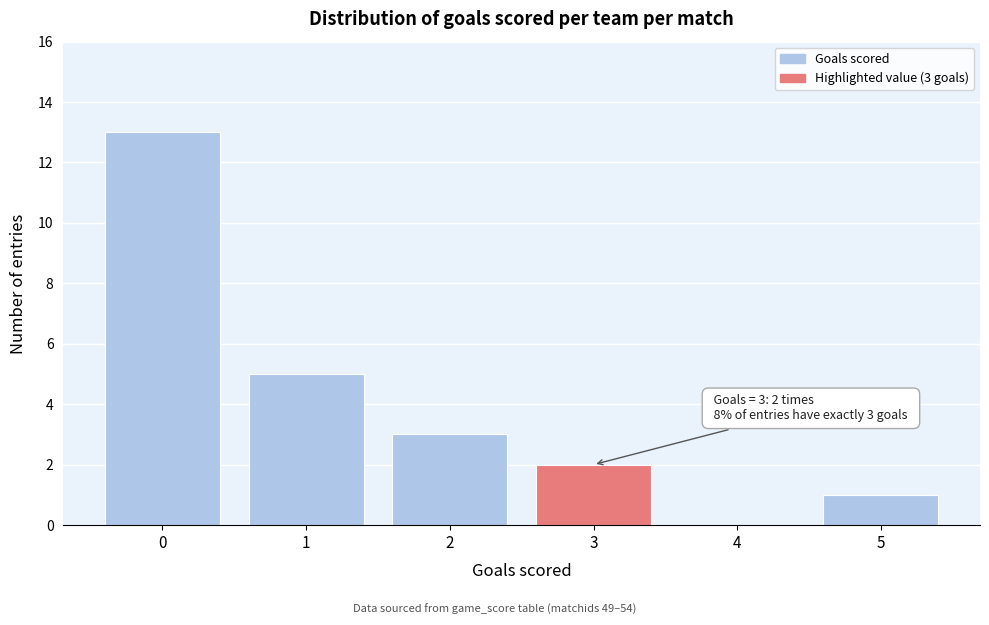

Reading left to right, extract all data points from this chart.

0=13	1=5	2=3	3=2	4=0	5=1